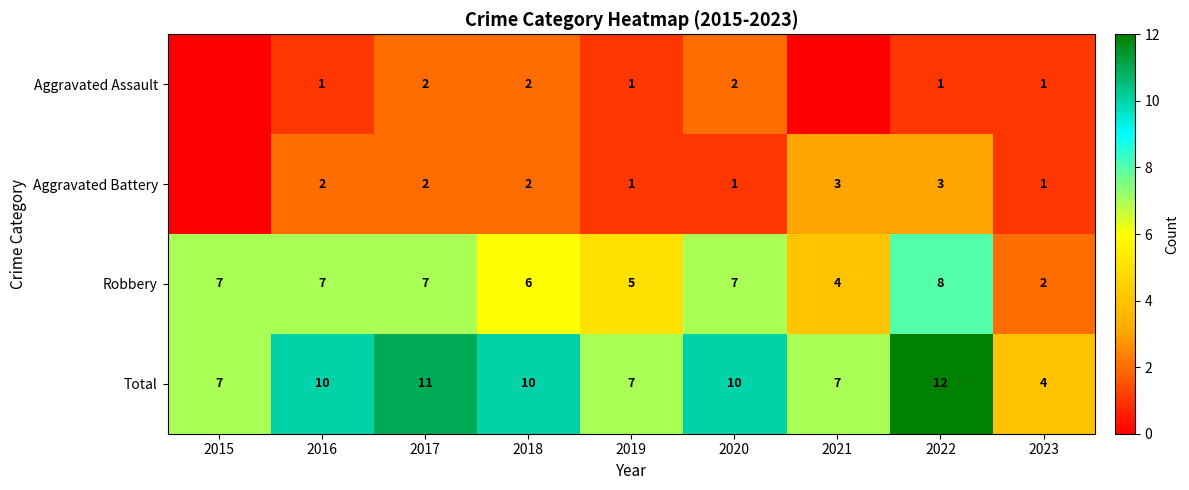

How many categories are shown in the chart?

9